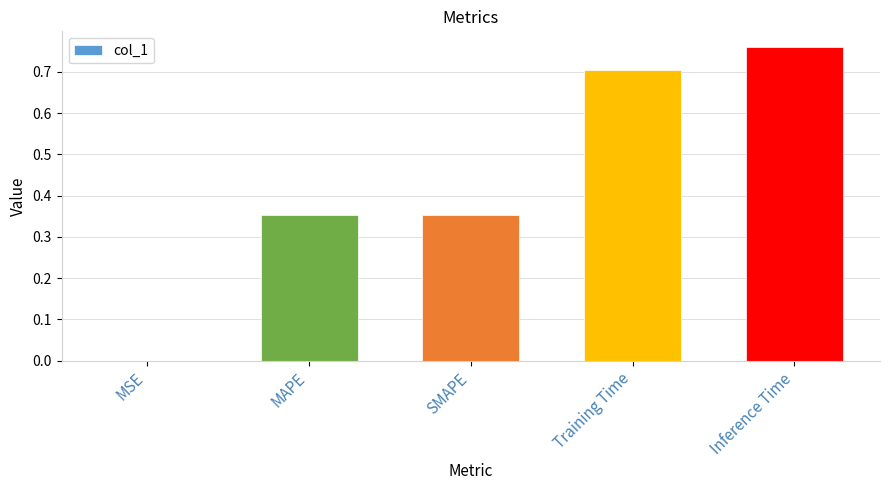

The value at Inference Time is 0.5. True or false?

False